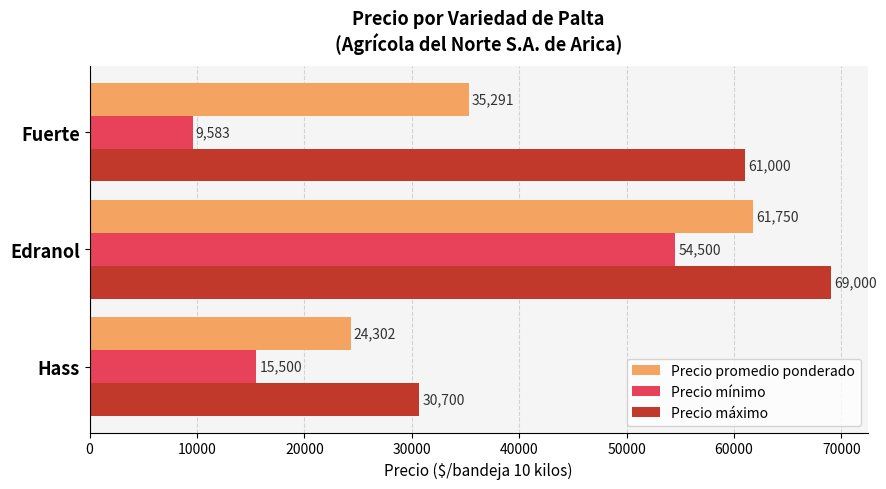

What is the difference between the maximum and minimum values in the Precio mínimo series?

44917